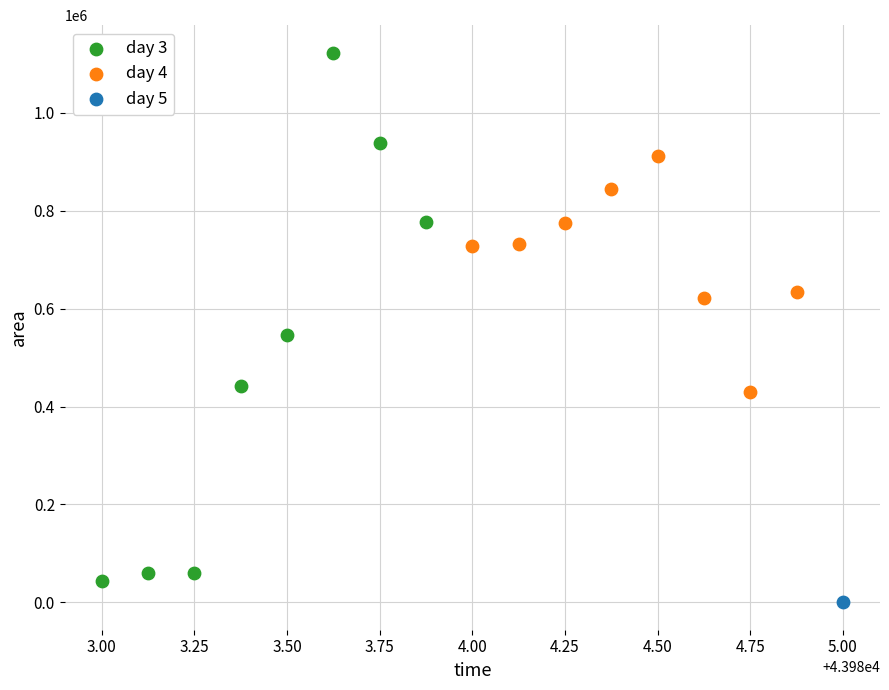

What are all the series names shown in the legend?

day 3, day 4, day 5